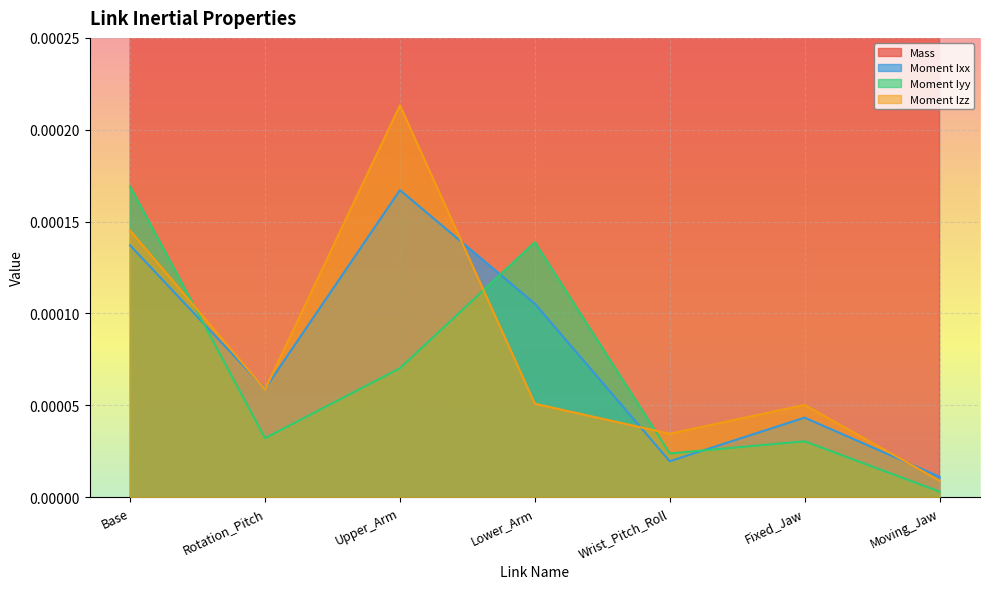

Reading right to left, extract all data points from this chart.

Mass: Moving_Jaw=0.0	Fixed_Jaw=0.1	Wrist_Pitch_Roll=0.1	Lower_Arm=0.1	Upper_Arm=0.2	Rotation_Pitch=0.1	Base=0.2
Moment Ixx: Moving_Jaw=0.0	Fixed_Jaw=0.0	Wrist_Pitch_Roll=0.0	Lower_Arm=0.0	Upper_Arm=0.0	Rotation_Pitch=0.0	Base=0.0
Moment Iyy: Moving_Jaw=0.0	Fixed_Jaw=0.0	Wrist_Pitch_Roll=0.0	Lower_Arm=0.0	Upper_Arm=0.0	Rotation_Pitch=0.0	Base=0.0
Moment Izz: Moving_Jaw=0.0	Fixed_Jaw=0.0	Wrist_Pitch_Roll=0.0	Lower_Arm=0.0	Upper_Arm=0.0	Rotation_Pitch=0.0	Base=0.0